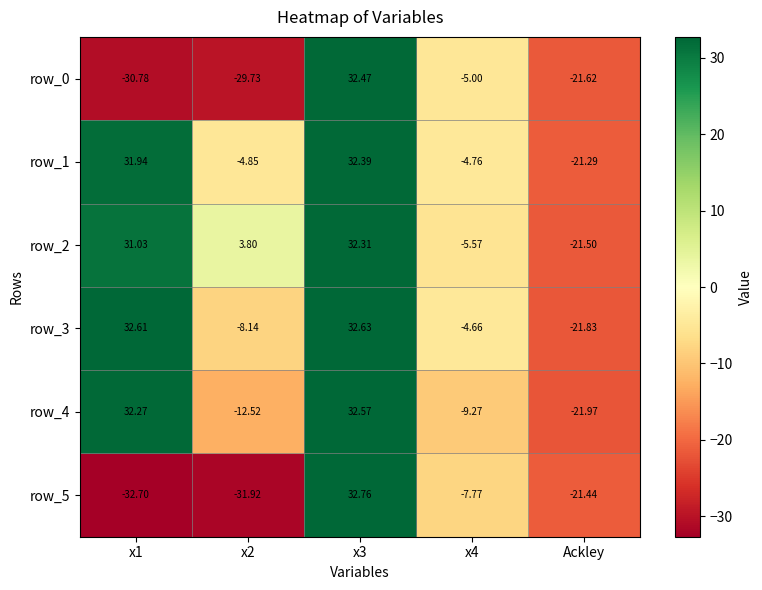

At which category is the sum across all series the highest?

x3